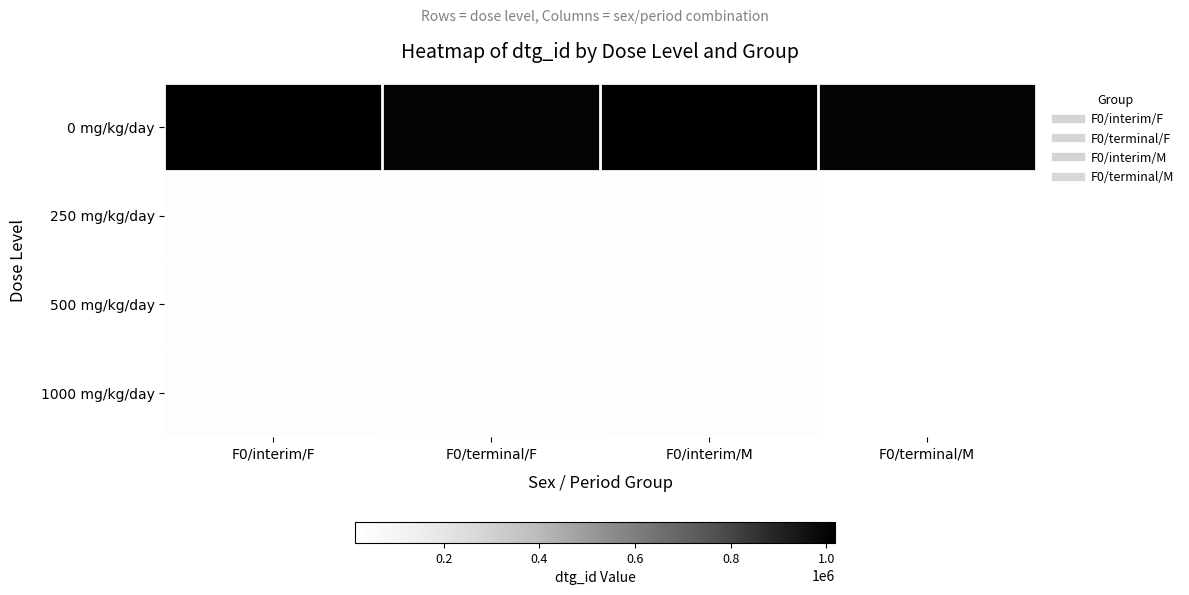

How many distinct data groups are displayed?

4